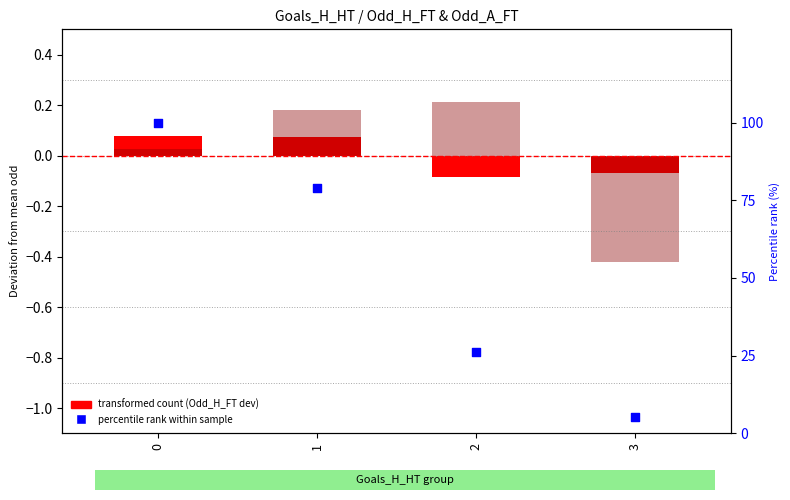

Which series contains the lowest Y value?

Odd_A_FT dev